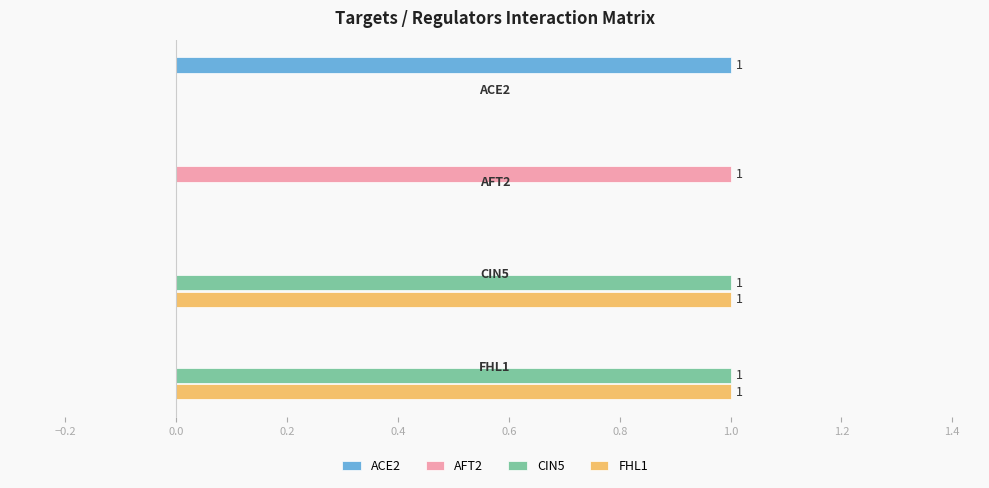

What are all the series names shown in the legend?

ACE2, AFT2, CIN5, FHL1